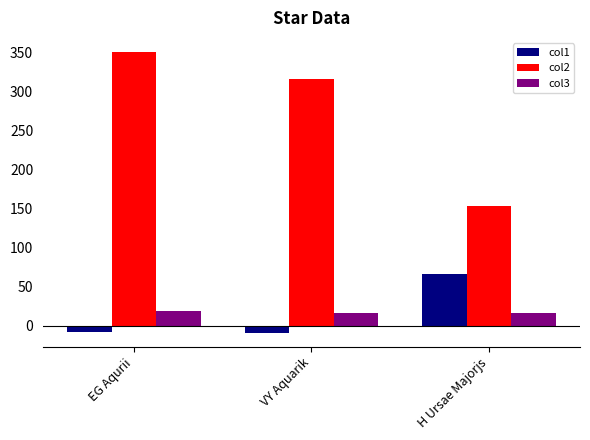

What position from the left is EG Aqurii?

1